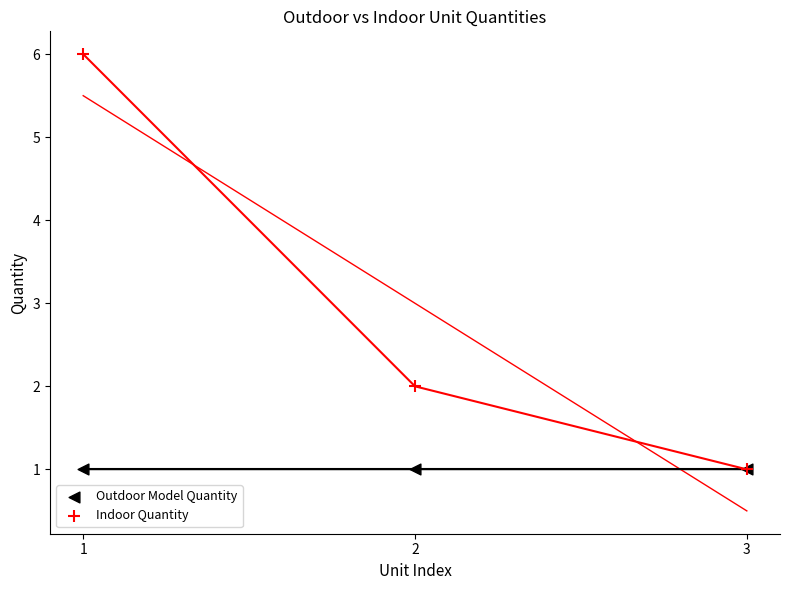

Which series has the widest spread of Y values?

Indoor Quantity